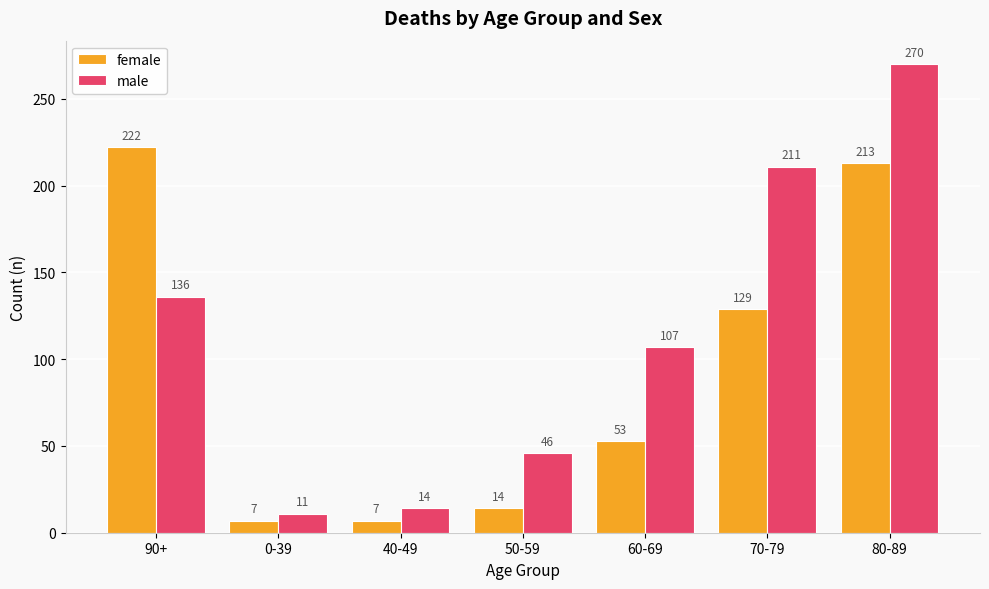

What is the total value across all series at 50-59?

60